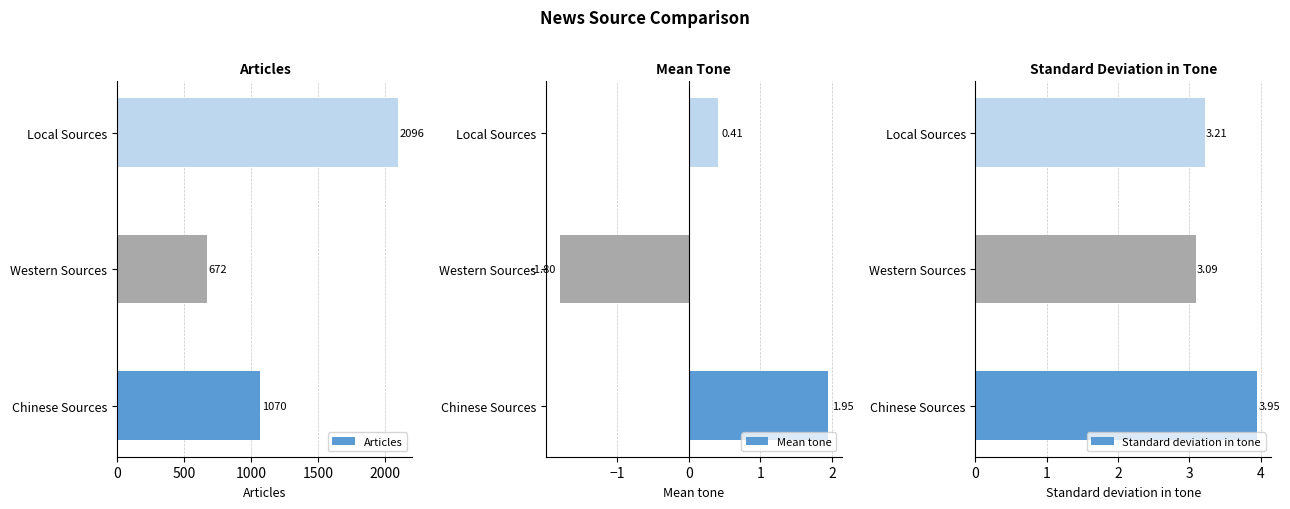

What is the maximum value for Articles?

2096